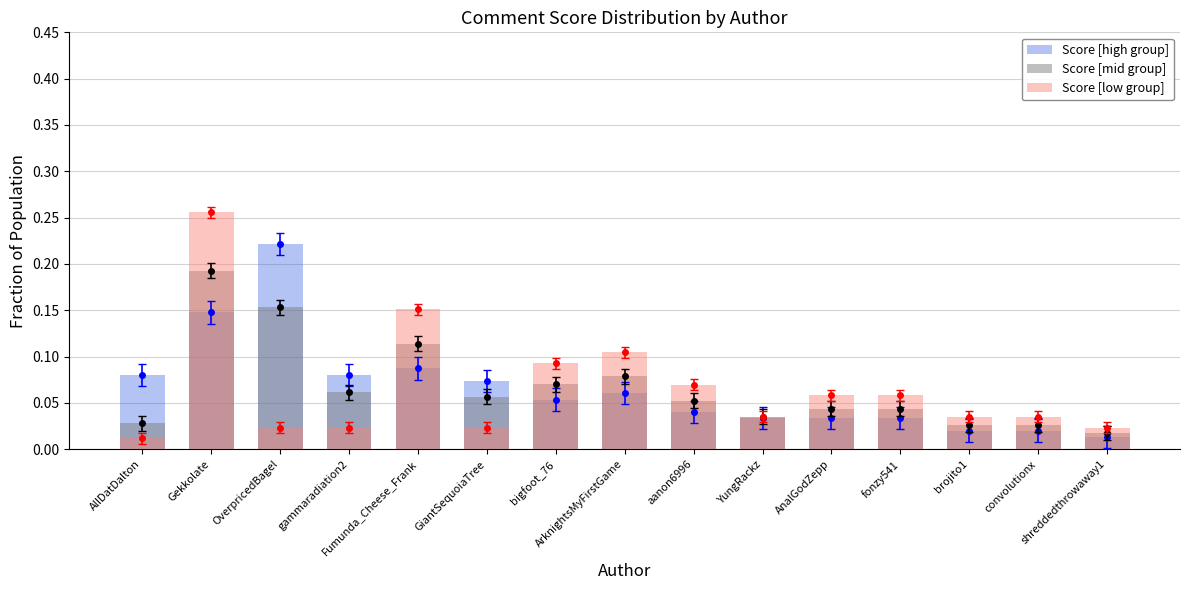

What is the label of the 4th bar from the right?

fonzy541